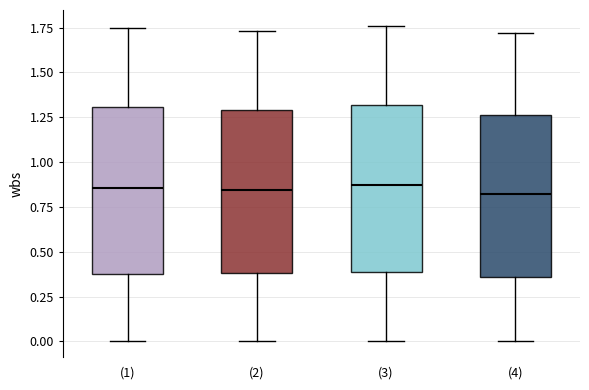

Reading left to right, read every box against the y-axis: the position of its median line, the range the box covers, and the ends of its whiskers. The values are not printed on the chart, so give them approximately, as read against the axis.

(1): median 0.85, box 0.35 to 1.30, whiskers 0.00 to 1.75
(2): median 0.85, box 0.40 to 1.30, whiskers 0.00 to 1.75
(3): median 0.90, box 0.40 to 1.30, whiskers 0.00 to 1.75
(4): median 0.85, box 0.35 to 1.25, whiskers 0.00 to 1.70